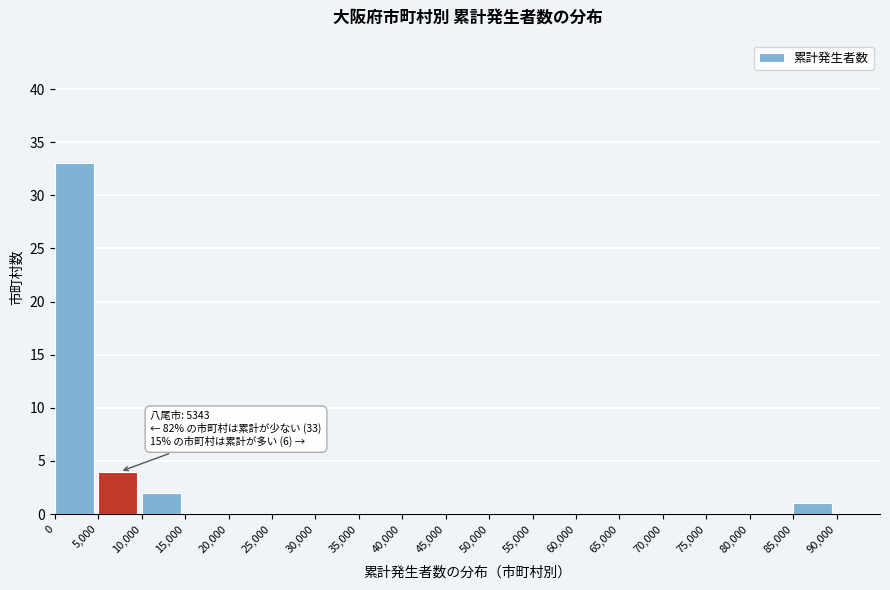

Over which range of the x-axis is the bar tallest?

0 to 5,000